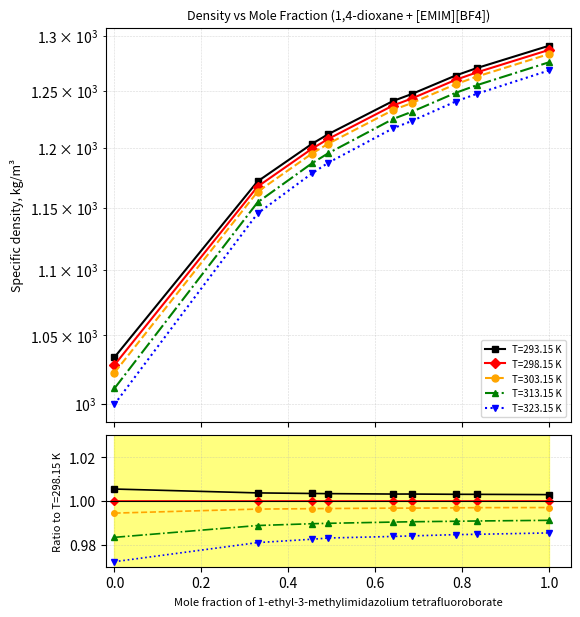

What position from the left is 0.0?

1